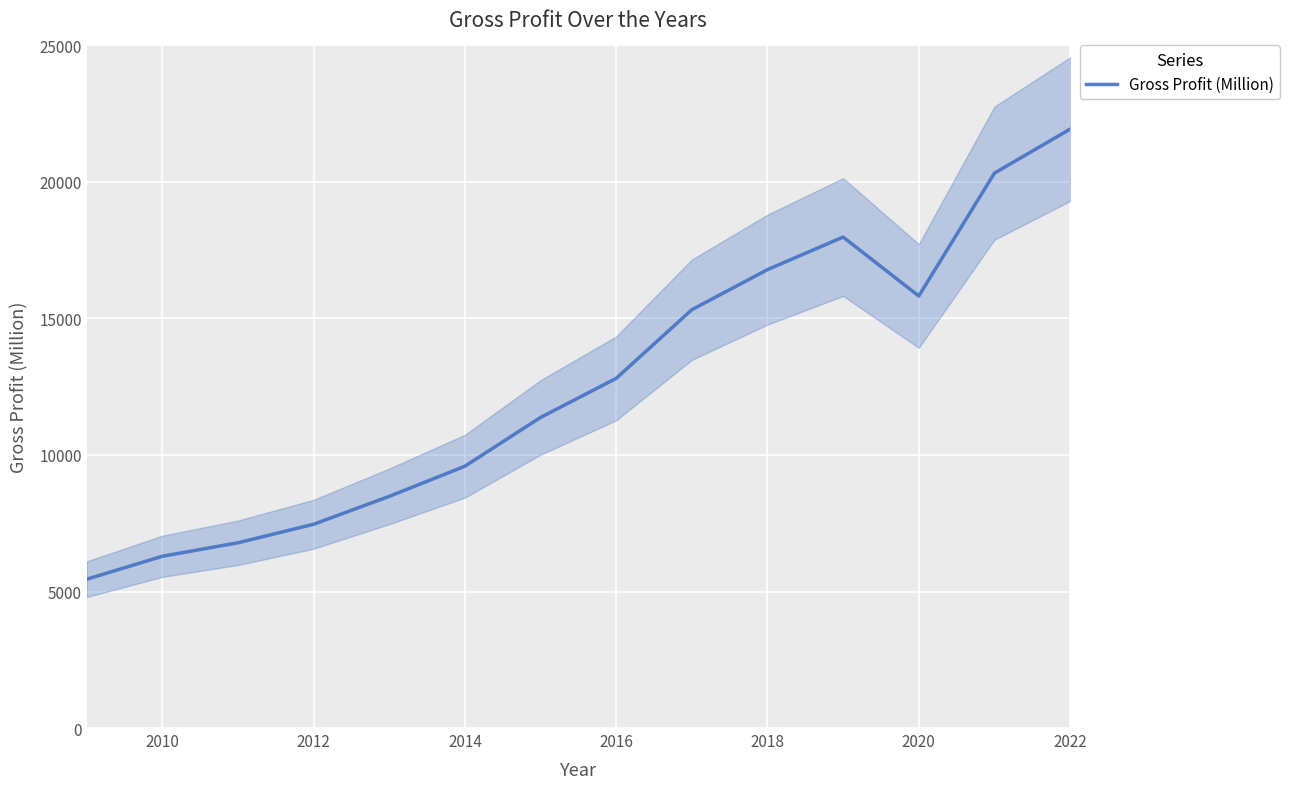

What is the lowest value of the Gross Profit (Million) series?

5449.7